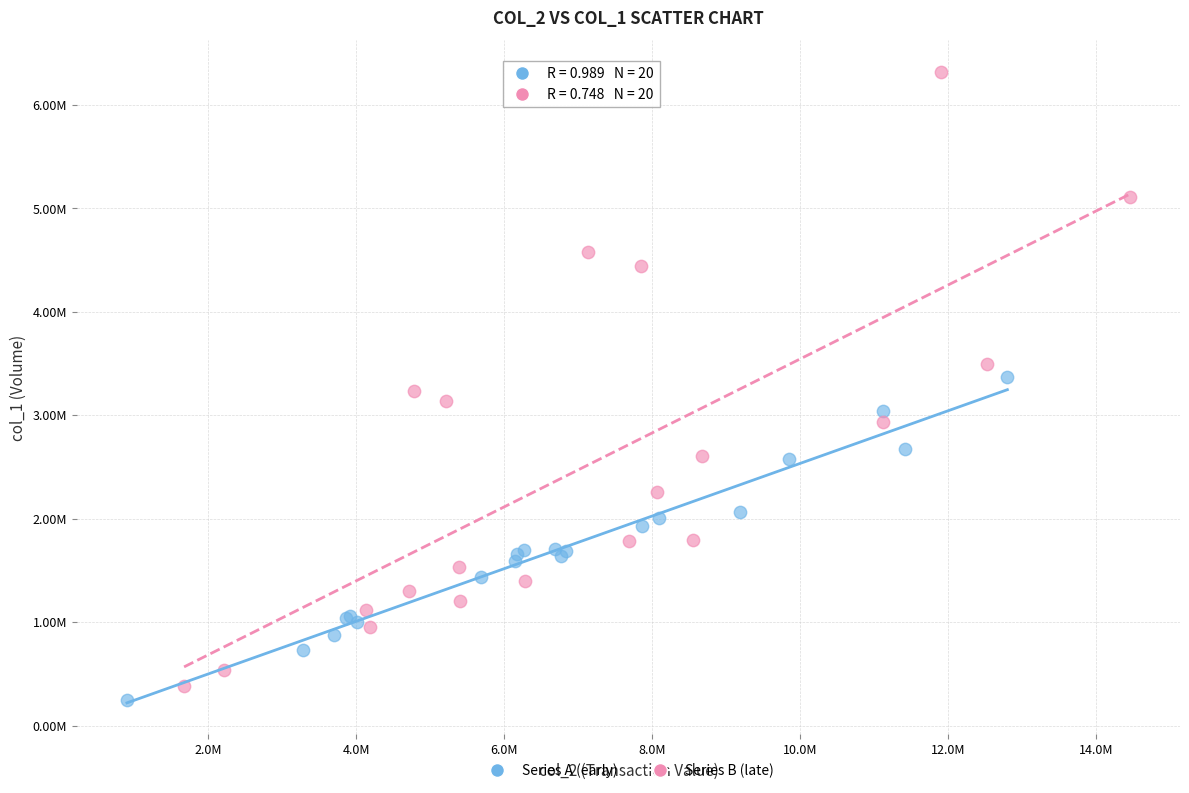

What are all the series names shown in the legend?

Series A (early), Series B (late)